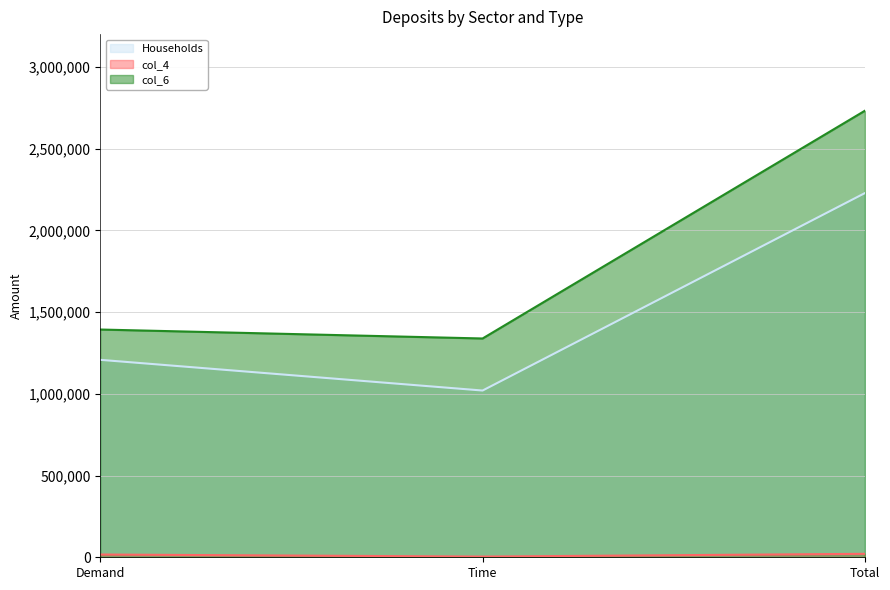

Reading left to right, list all the values displayed in this chart.

Households: 1207699	1019861	2227560
col_4: 16850	4249	21099
col_6: 1393064	1338299	2731363